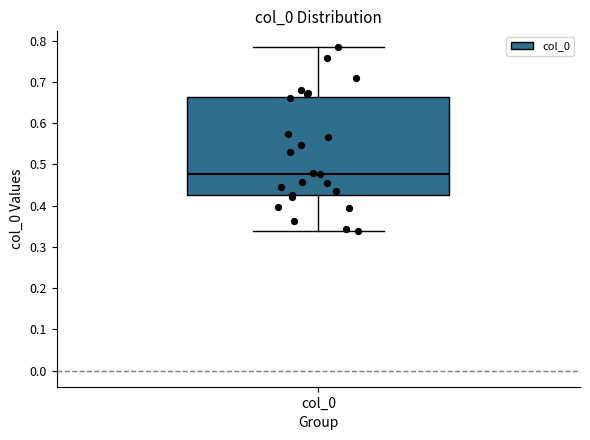

Transcribe this box plot: give where the median line is, the range the box spans, and where the two whiskers end, as read against the y-axis. The values are not printed on the chart, so give them approximately, as read against the axis.

median 0.48, box 0.43 to 0.66, whiskers 0.34 to 0.78